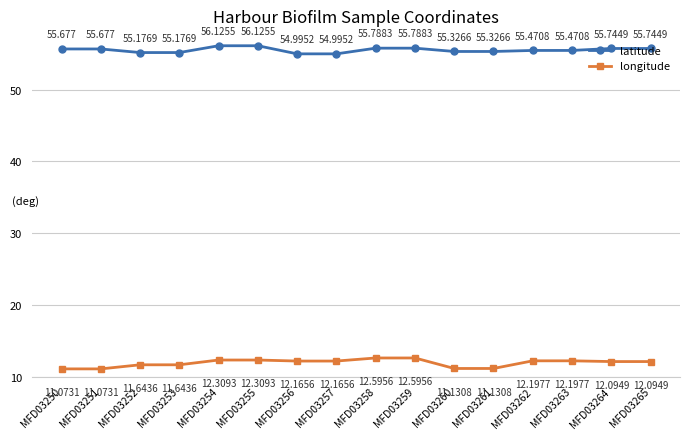

The value of latitude at MFD03258 is 92.3. True or false?

False